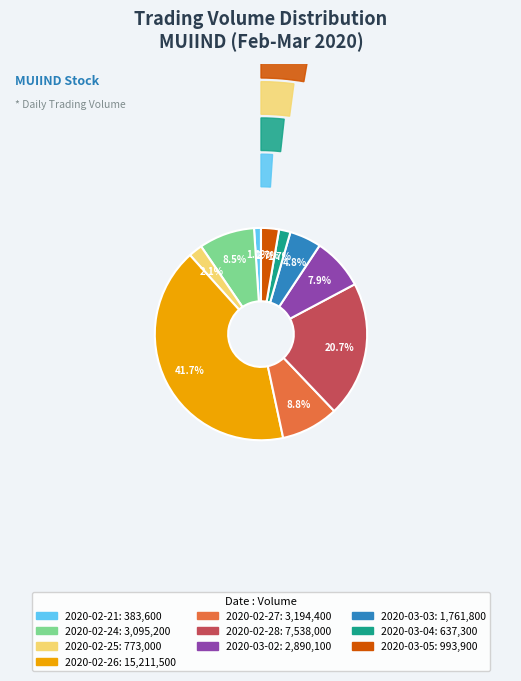

To the nearest percent, what is the difference between the largest and smallest slice percentages?

41%